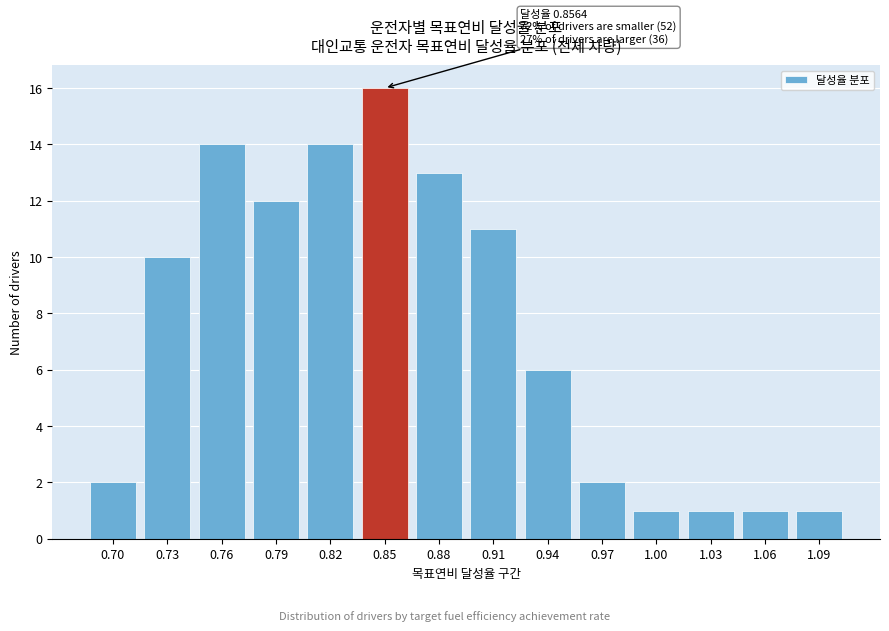

Reading right to left, list all the values displayed in this chart.

1.09=1	1.06=1	1.03=1	1.00=1	0.97=2	0.94=6	0.91=11	0.88=13	0.85=16	0.82=14	0.79=12	0.76=14	0.73=10	0.70=2